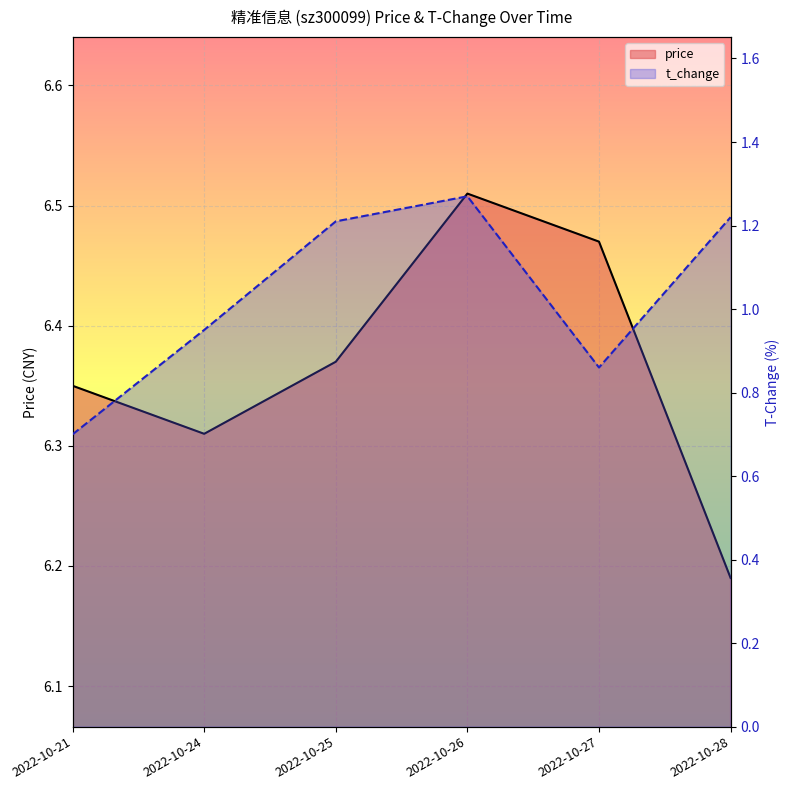

What is the difference between the maximum and minimum values in the price series?

0.3